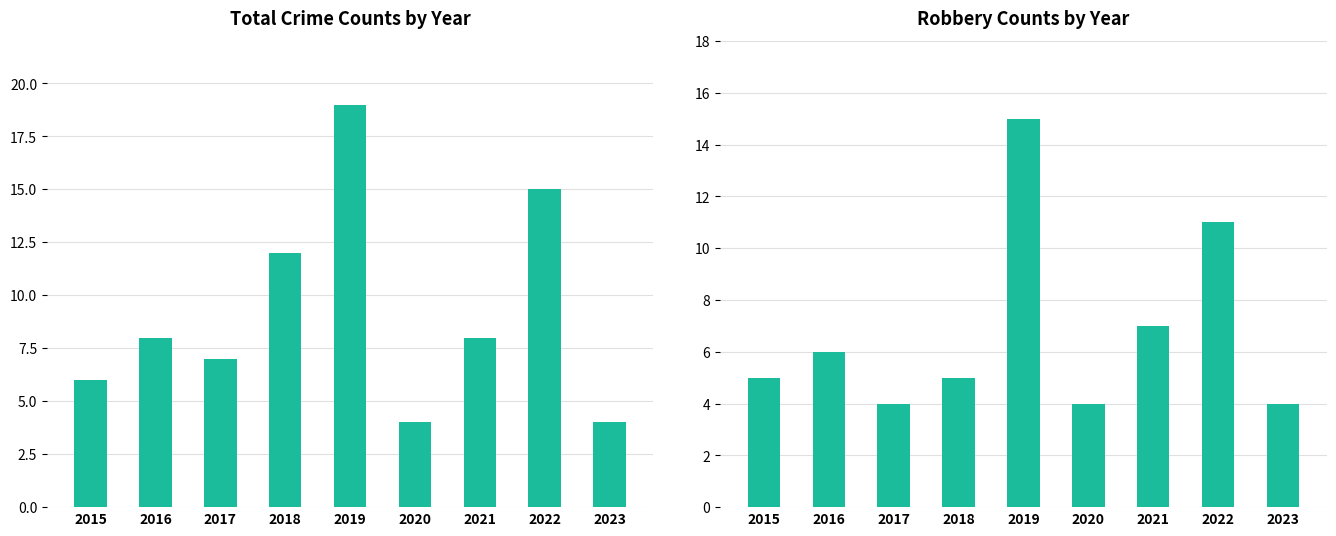

Which series has the widest spread of values?

Total